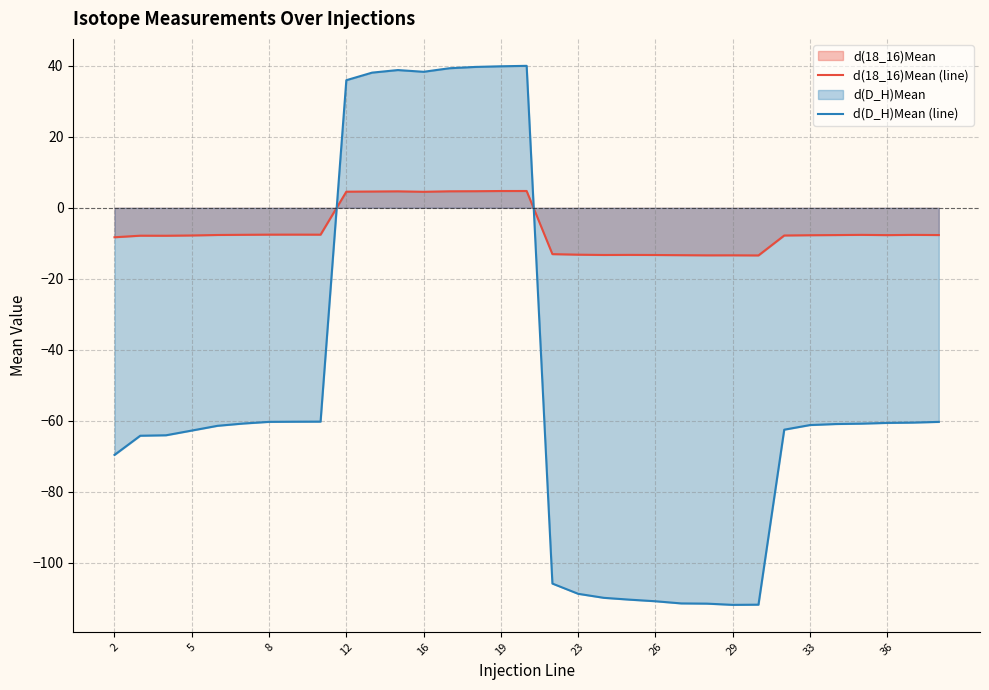

What is the average value of the d(D_H)Mean (line) series?

-50.7